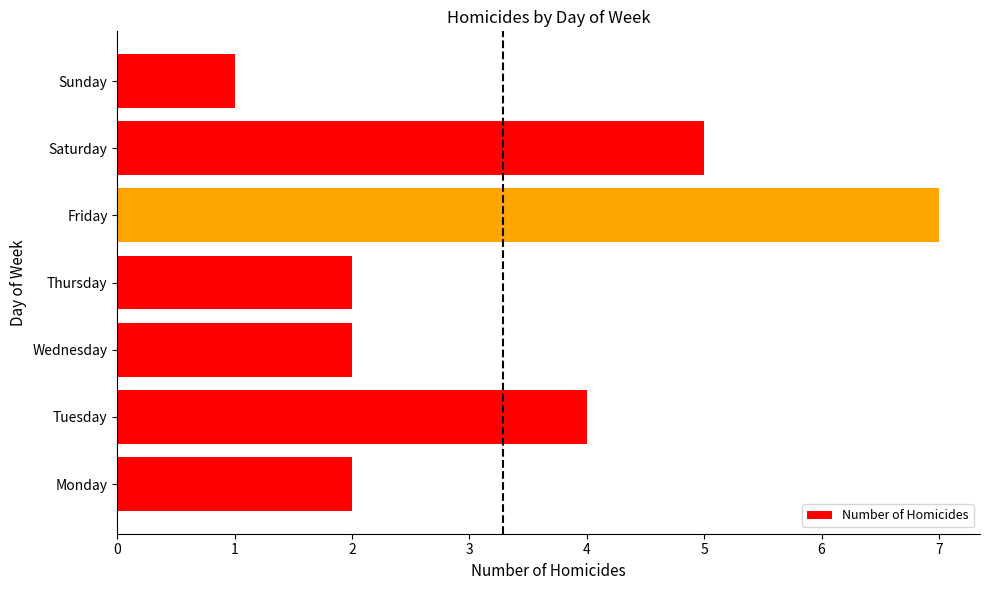

What is the difference between the maximum and second lowest values?

5